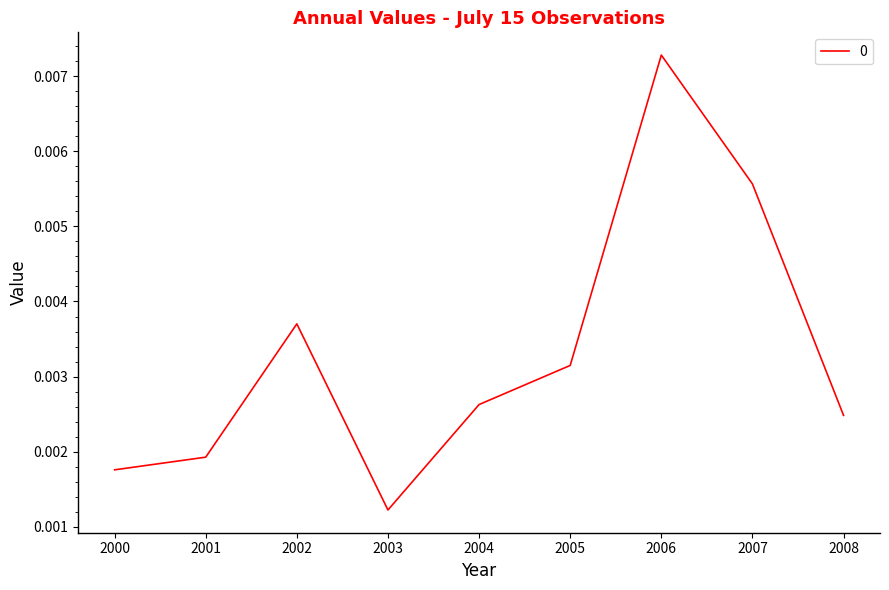

Rank the categories by value from lowest to highest.

2003, 2000, 2001, 2008, 2004, 2005, 2002, 2007, 2006